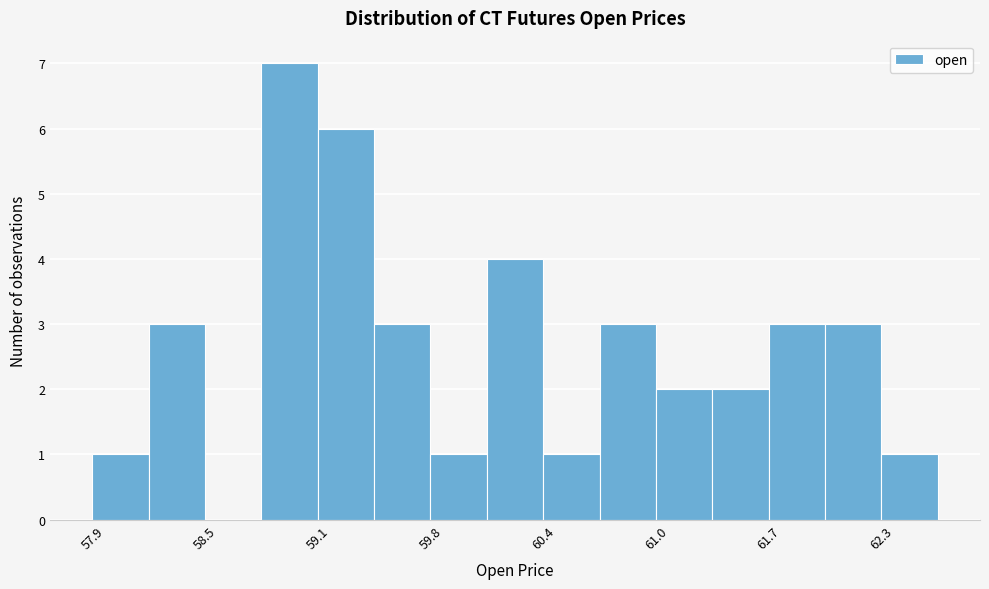

Around what value on the x-axis is the tallest bar? Give the approximate position of its centre, as read against the axis.

59.0